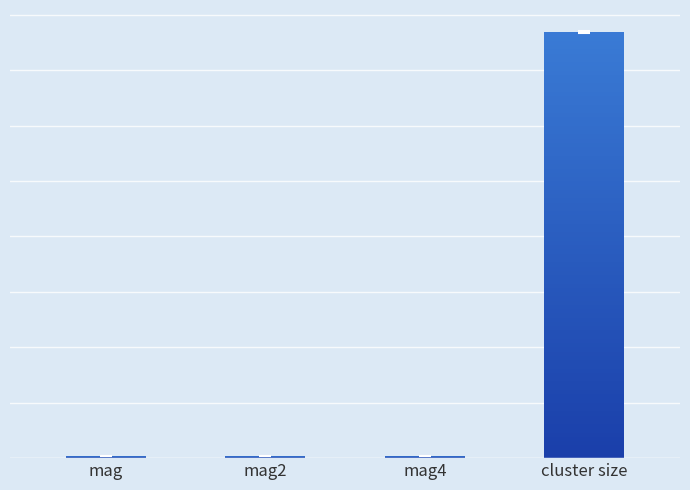

What is the minimum value shown in the chart?

1.0